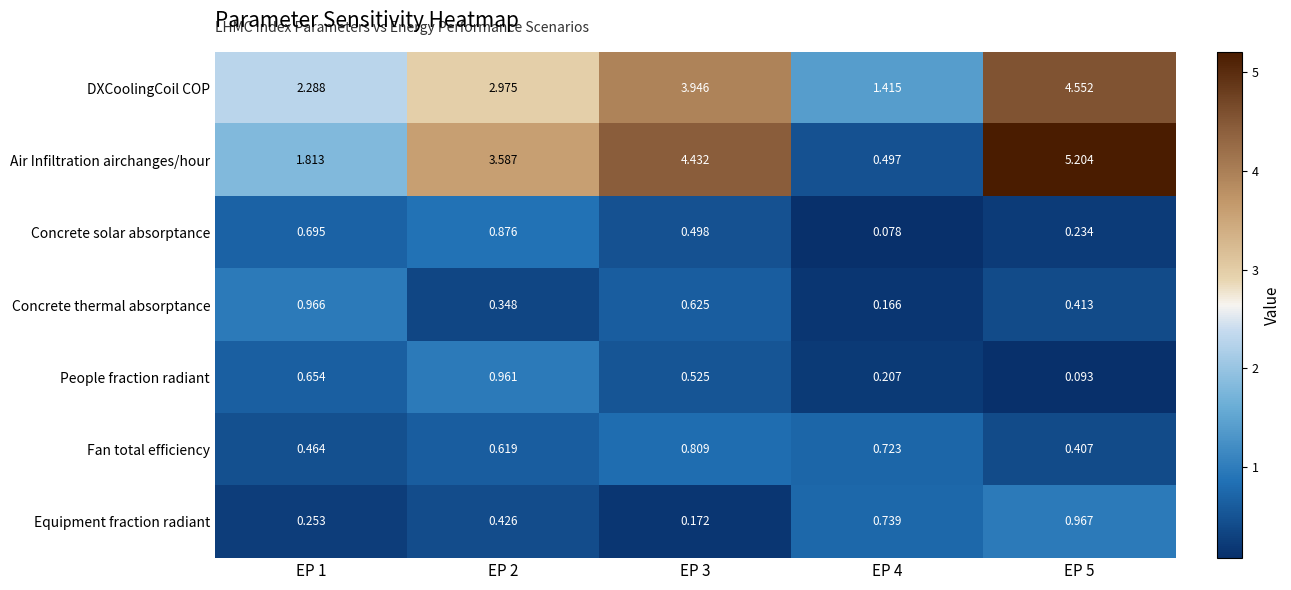

Between EP 1 and EP 2, which series saw the biggest shift?

Air Infiltration airchanges/hour